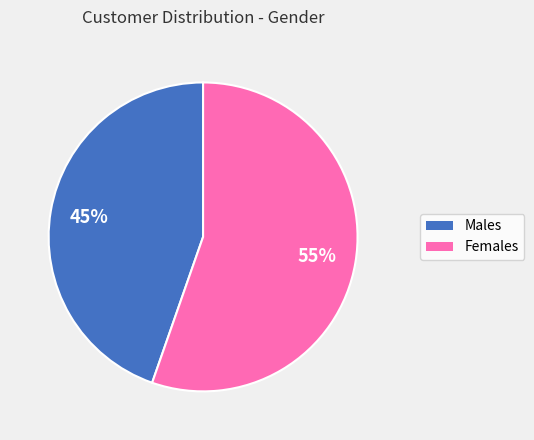

To the nearest percent, what is the average slice percentage?

50%